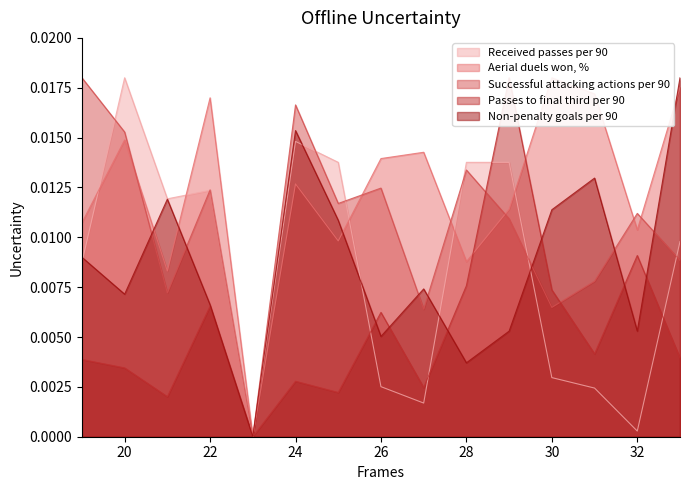

Which series has the widest spread of values?

Received passes per 90